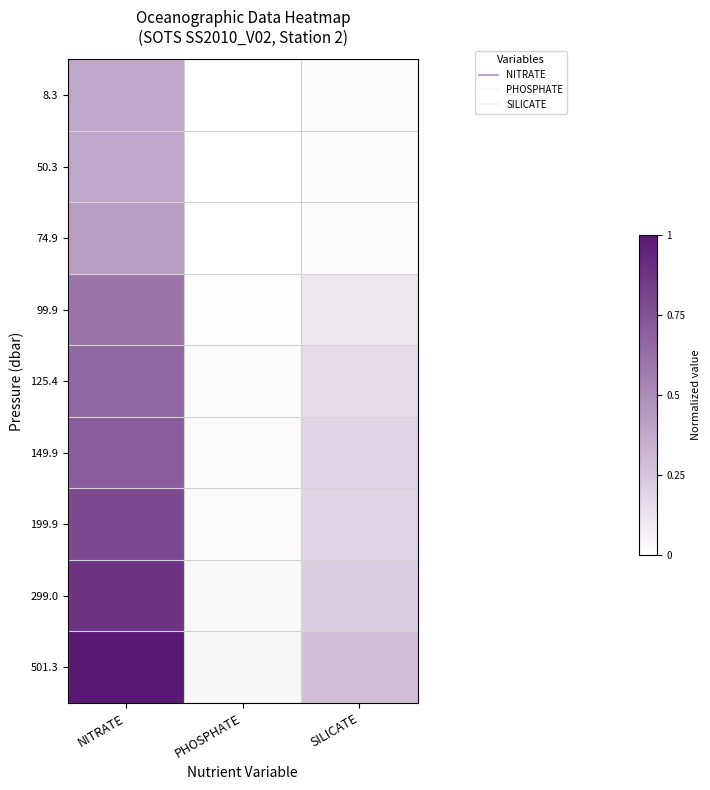

Which series has the largest total across all categories?

501.3